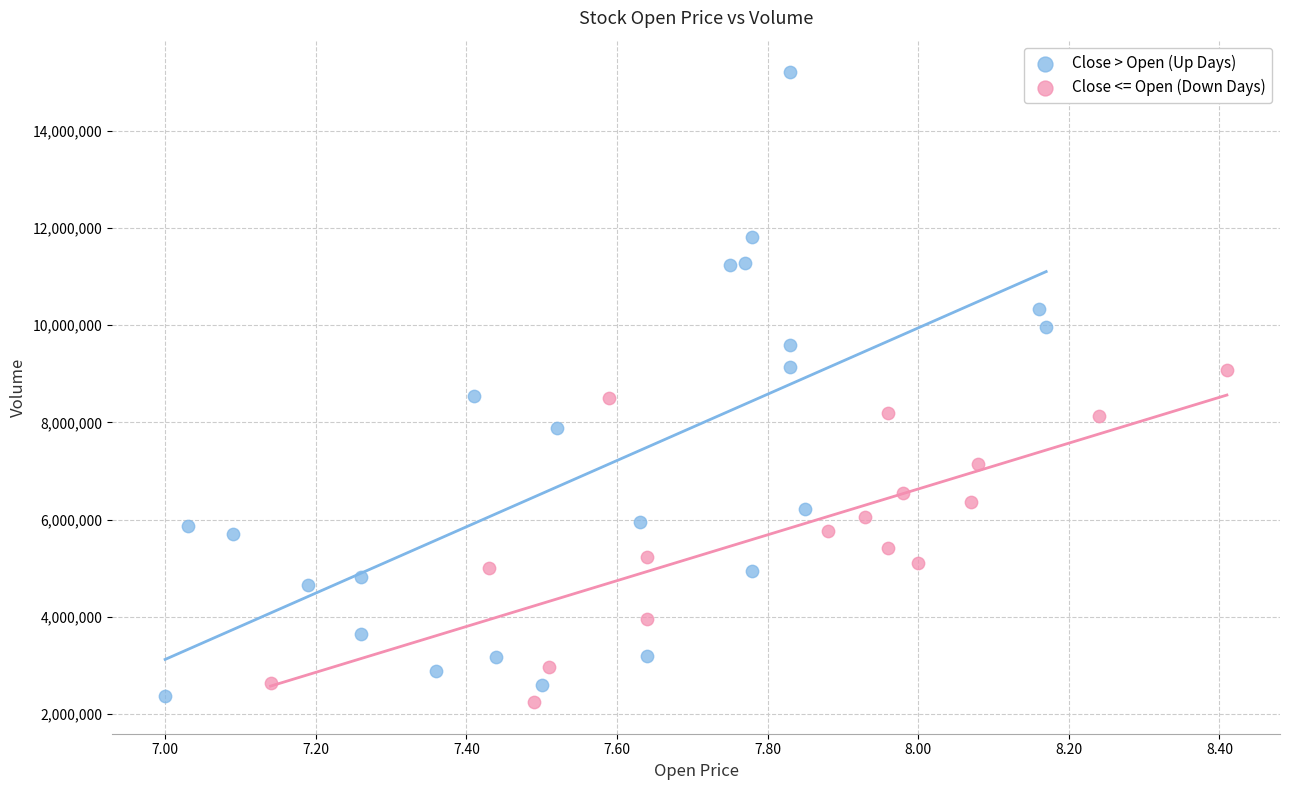

Which series contains the highest Y value?

Close > Open (Up Days)